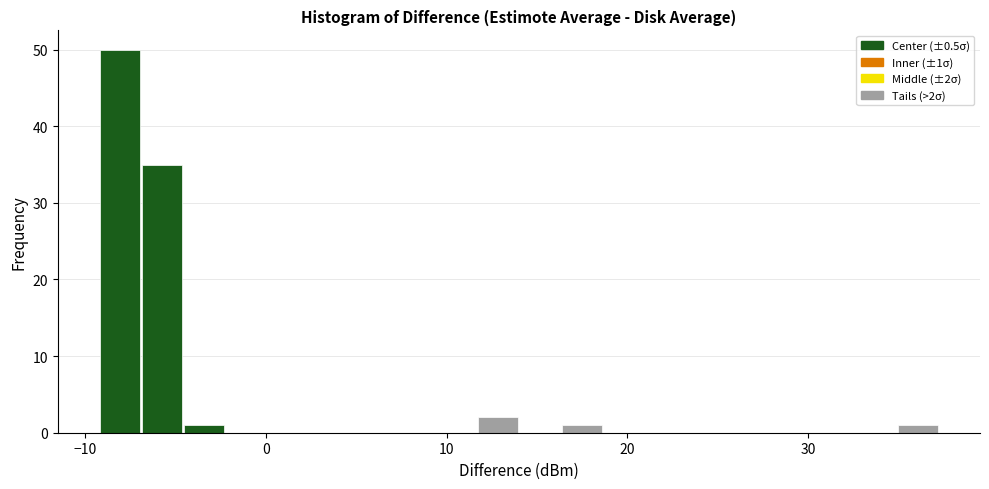

Around what value on the x-axis is the tallest bar? Give the approximate position of its centre, as read against the axis.

-8